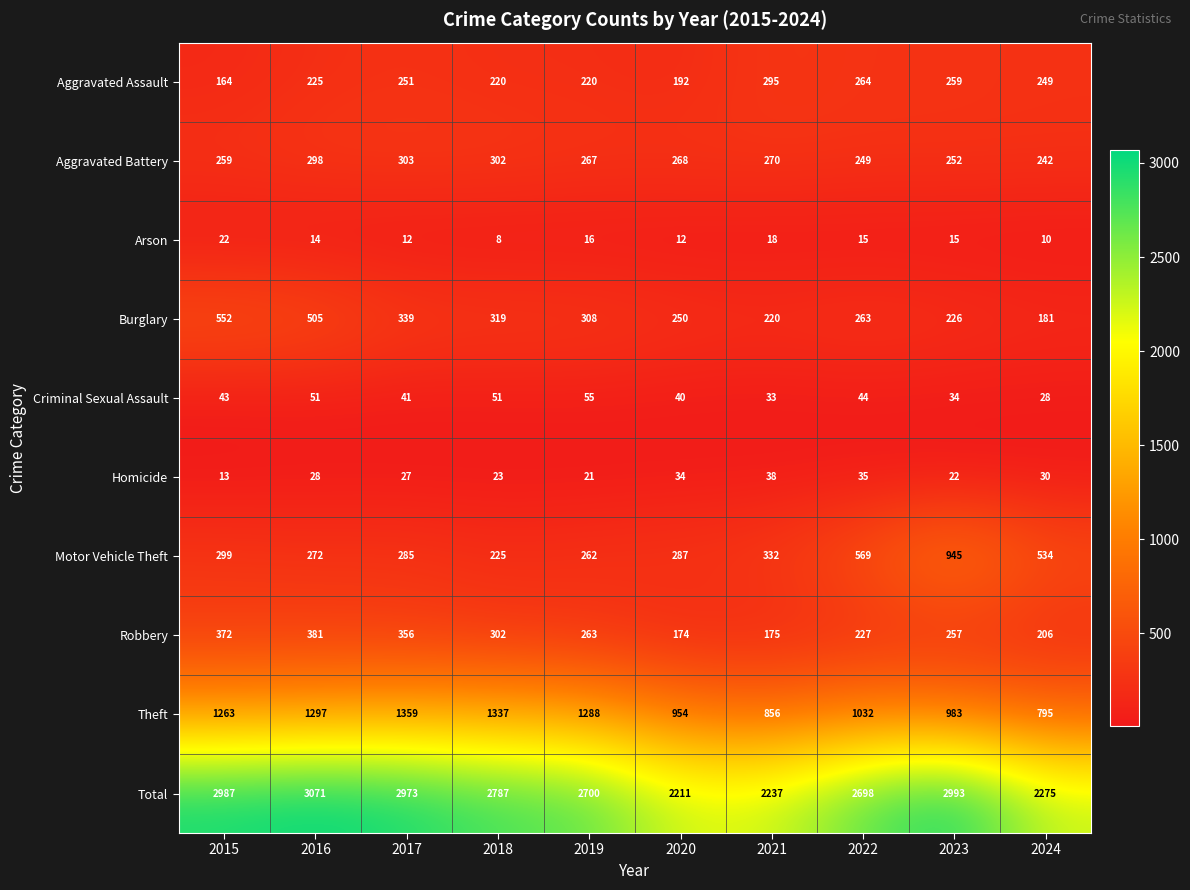

What value does the Criminal Sexual Assault series have at 2024, to the nearest 5?

30